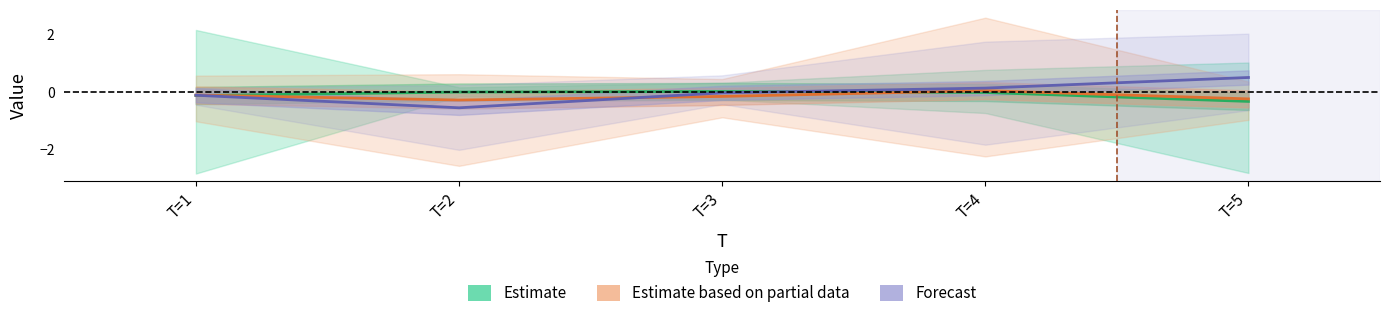

Reading left to right, list all the values displayed in this chart.

Estimate: -0.1	-0.0	0.0	-0.0	-0.3
Estimate based on partial data: -0.1	-0.3	-0.2	0.0	-0.2
Forecast: -0.1	-0.6	-0.0	0.1	0.5